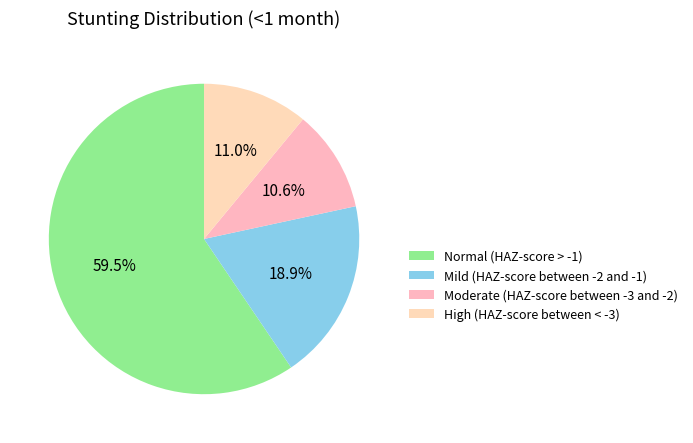

How many segments does this pie chart have?

4